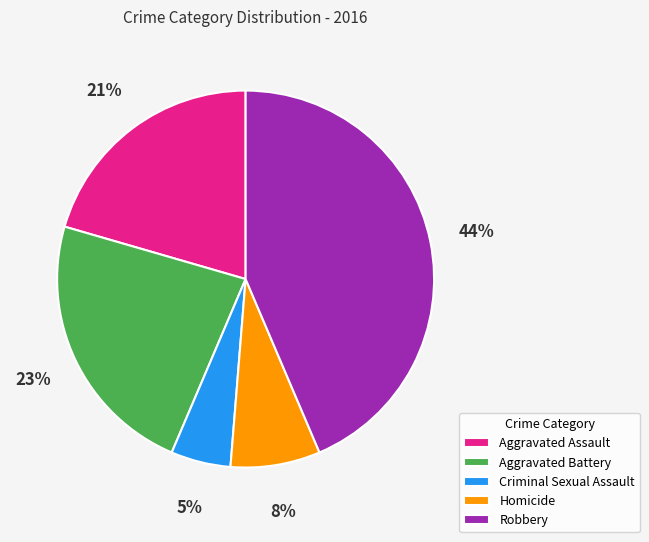

What percentage is the Homicide slice, to the nearest percent?

8%